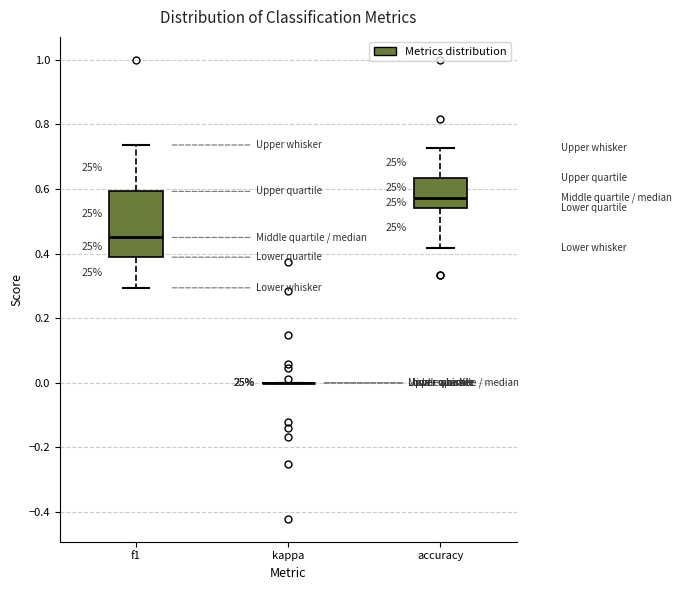

Reading left to right, transcribe this box plot: for each box, give where its median line is, the range the box spans, and where its two whiskers end, as read against the y-axis. The values are not printed on the chart, so give them approximately, as read against the axis.

f1: median 0.46, box 0.38 to 0.60, whiskers 0.30 to 0.74
kappa: box collapsed to a line at 0.00, whiskers 0.00 to 0.00
accuracy: median 0.58, box 0.54 to 0.64, whiskers 0.42 to 0.72